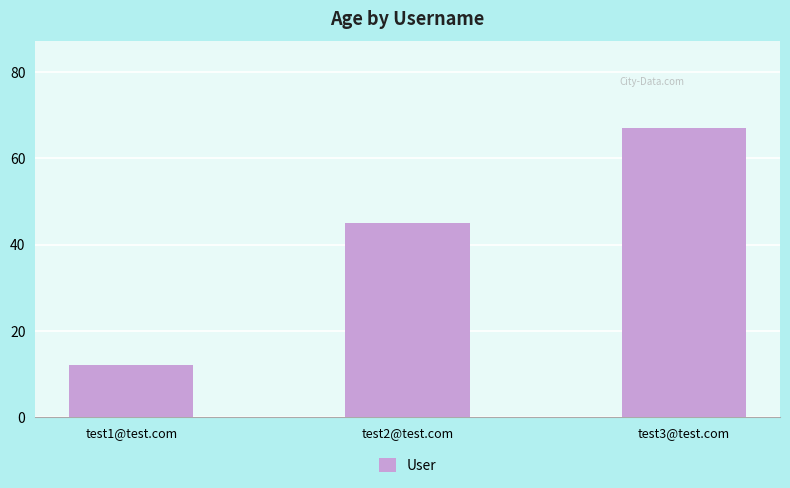

At which label is the value closest to 39?

test2@test.com